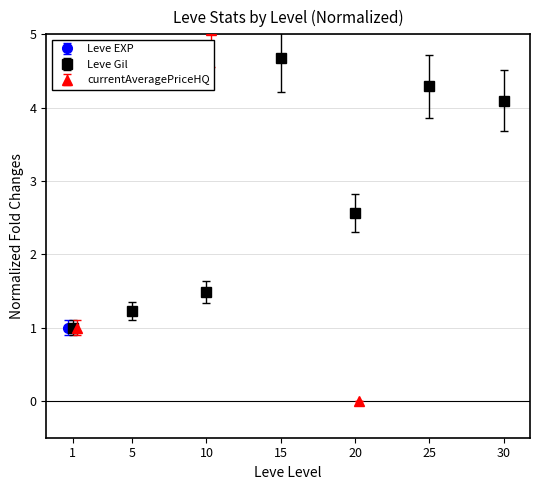

Which series has the largest total across all categories?

currentAveragePriceHQ